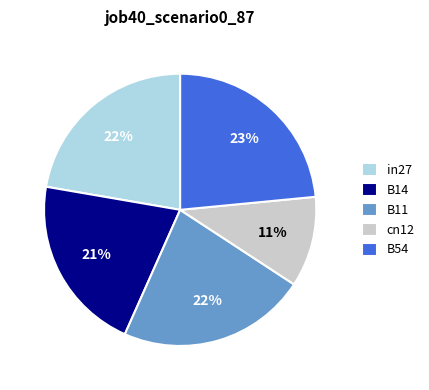

Count the number of slices in the pie.

5